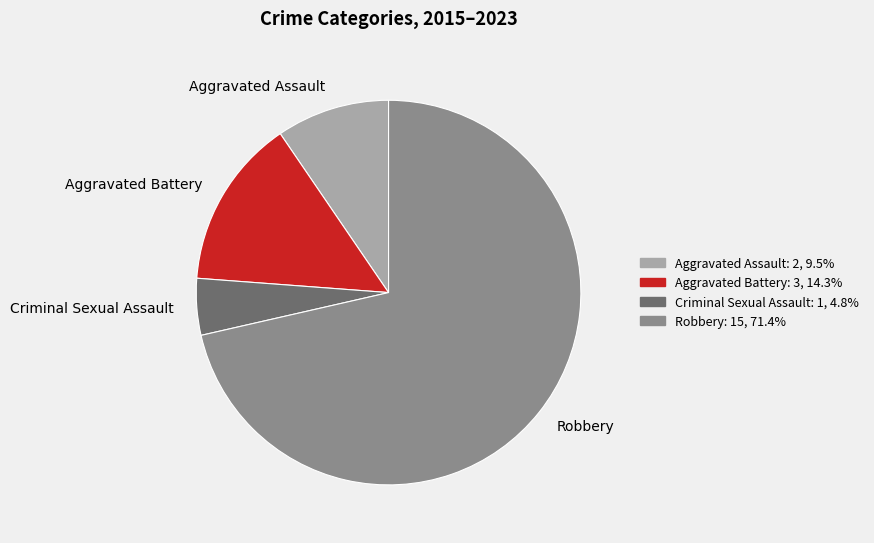

What is the largest slice in the pie chart?

Robbery